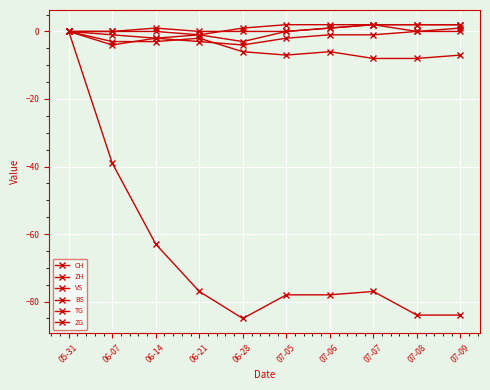

Is this an area chart (filled region under the line)?

No